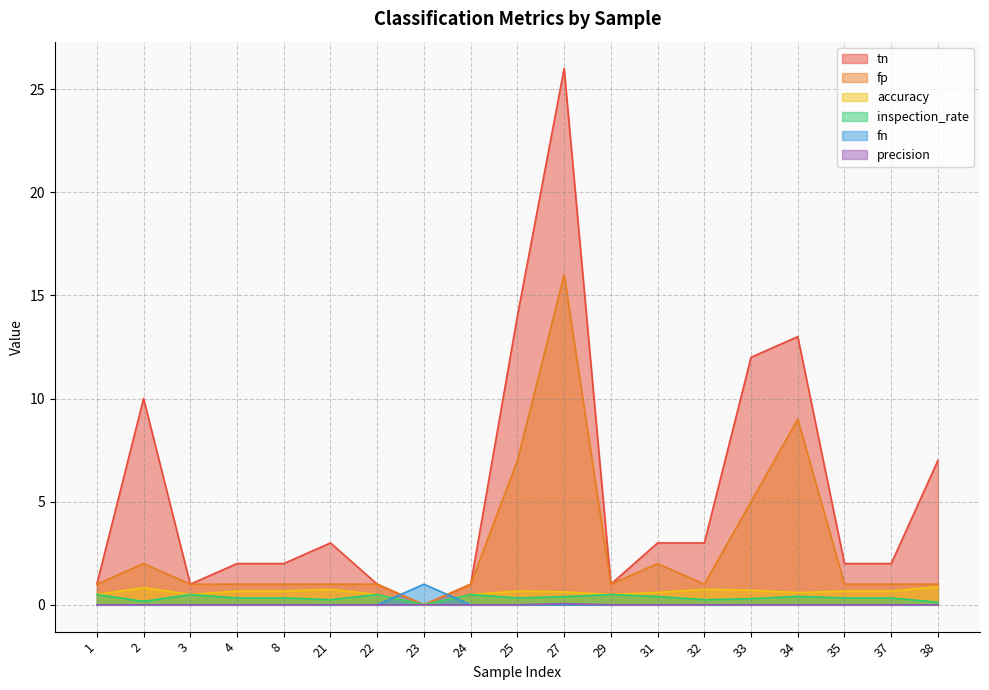

What is the spread (max minus min) of values at 24?

1.0